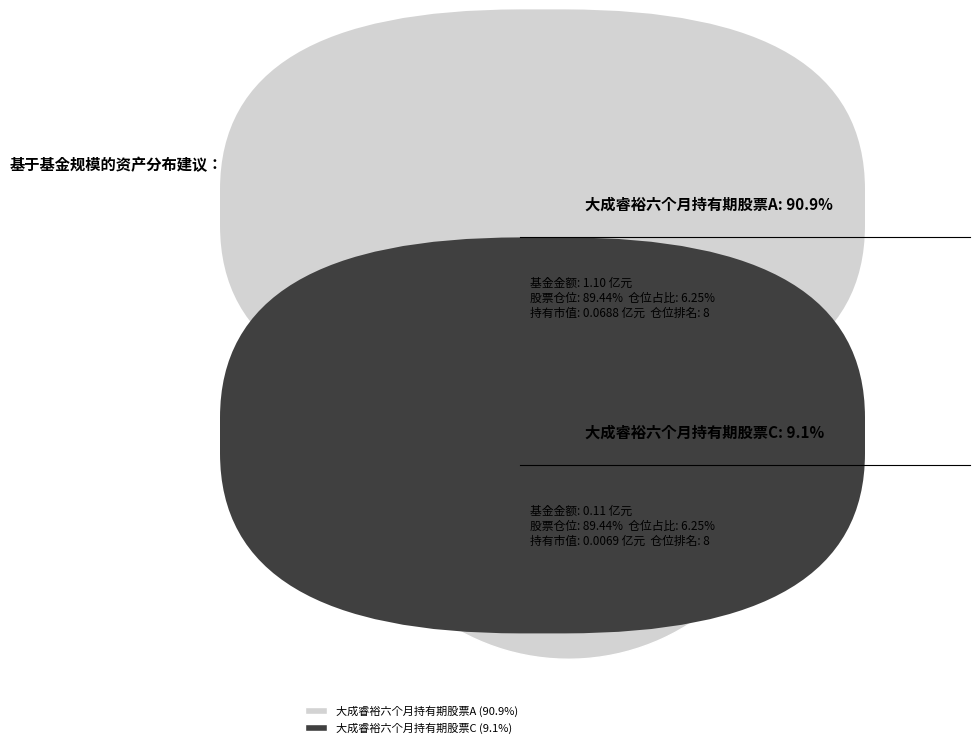

How many segments does this pie chart have?

2